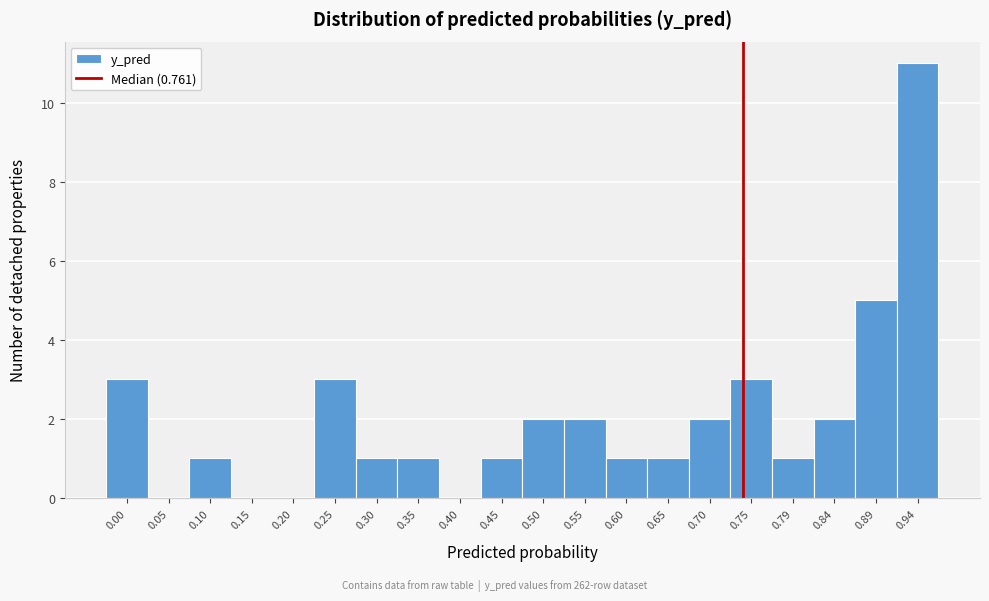

Reading left to right, transcribe all the data shown in this chart.

0.00=3	0.05=0	0.10=1	0.15=0	0.20=0	0.25=3	0.30=1	0.35=1	0.40=0	0.45=1	0.50=2	0.55=2	0.60=1	0.65=1	0.70=2	0.75=3	0.79=1	0.84=2	0.89=5	0.94=11